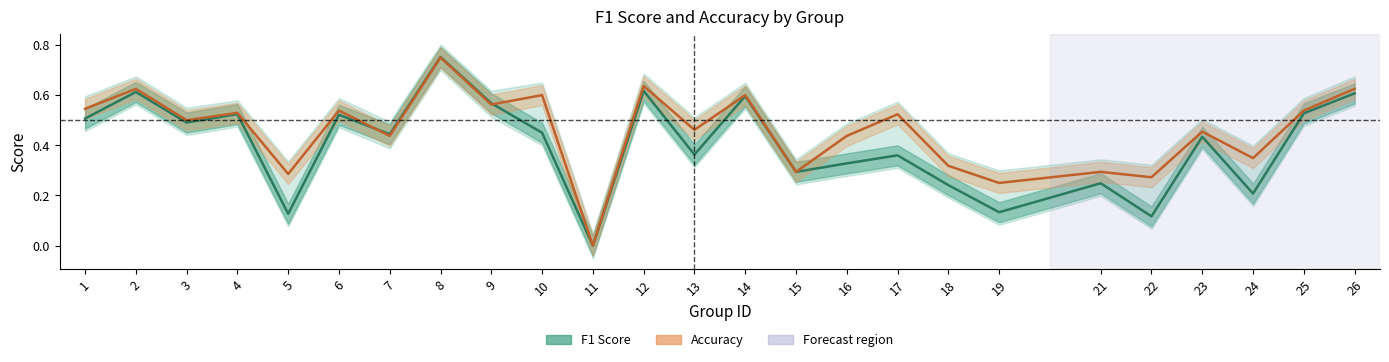

Where is the first local maximum for f1?

2